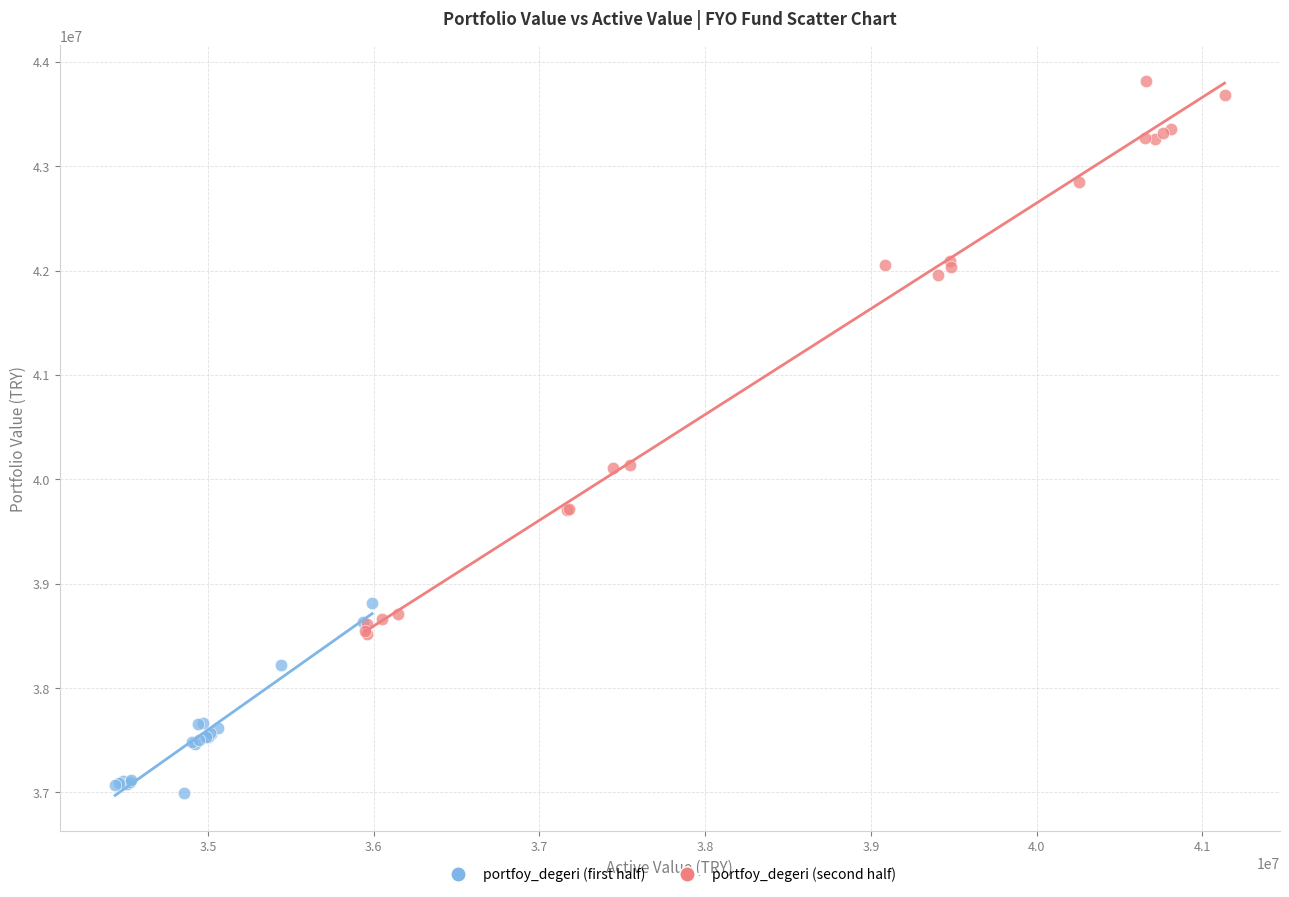

Which series has the largest Y range (max minus min)?

portfoy_degeri (second half)